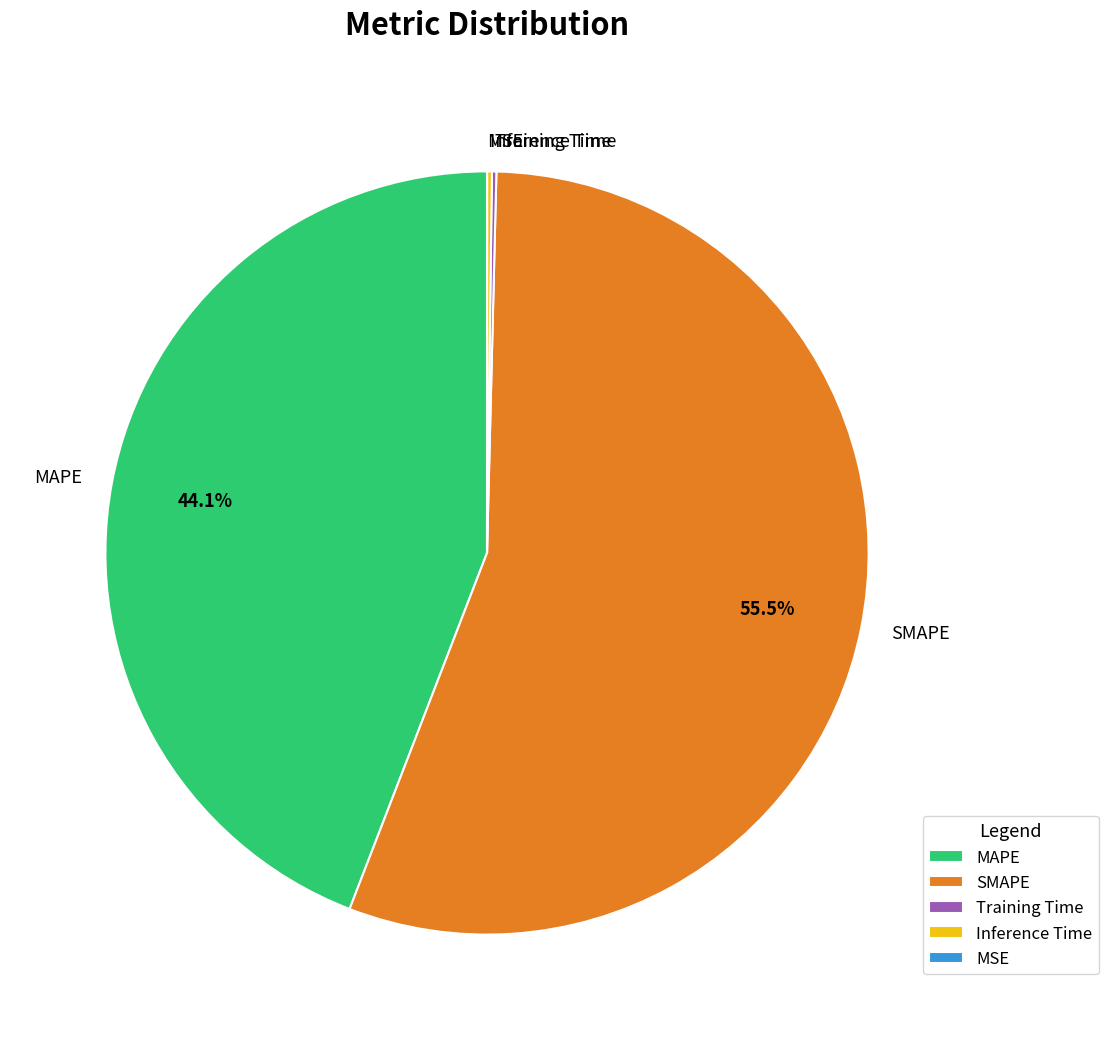

Approximately how many times larger is the value at SMAPE compared to MAPE?

1.3